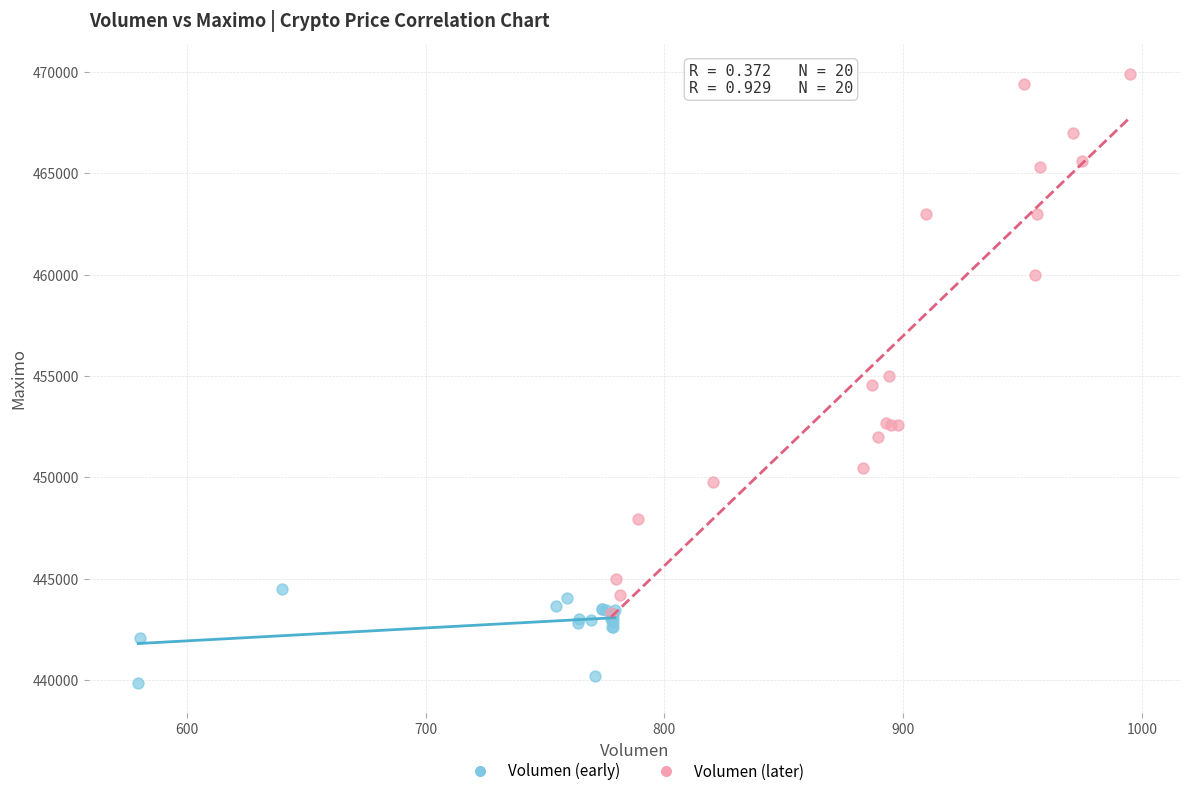

Which series reaches the minimum Y coordinate?

Volumen (early)